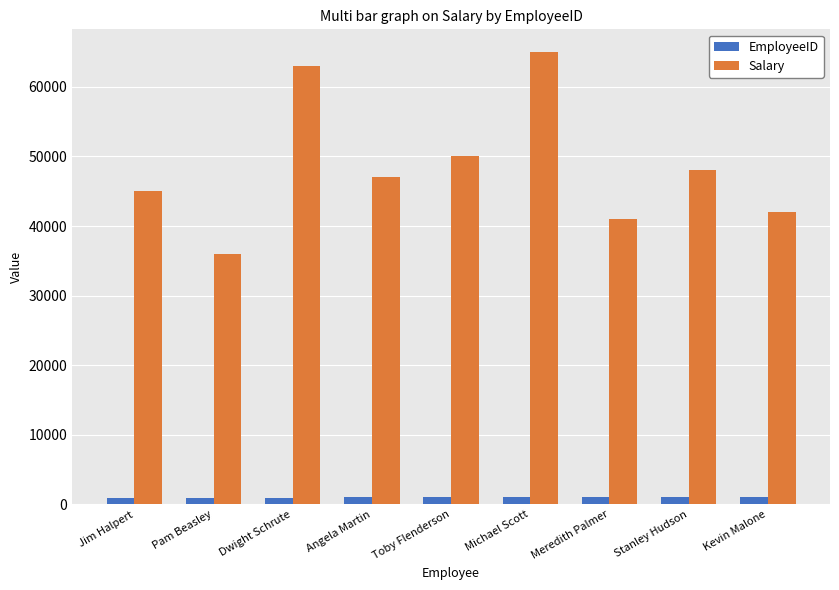

At which category is the sum across all series the highest?

Michael Scott